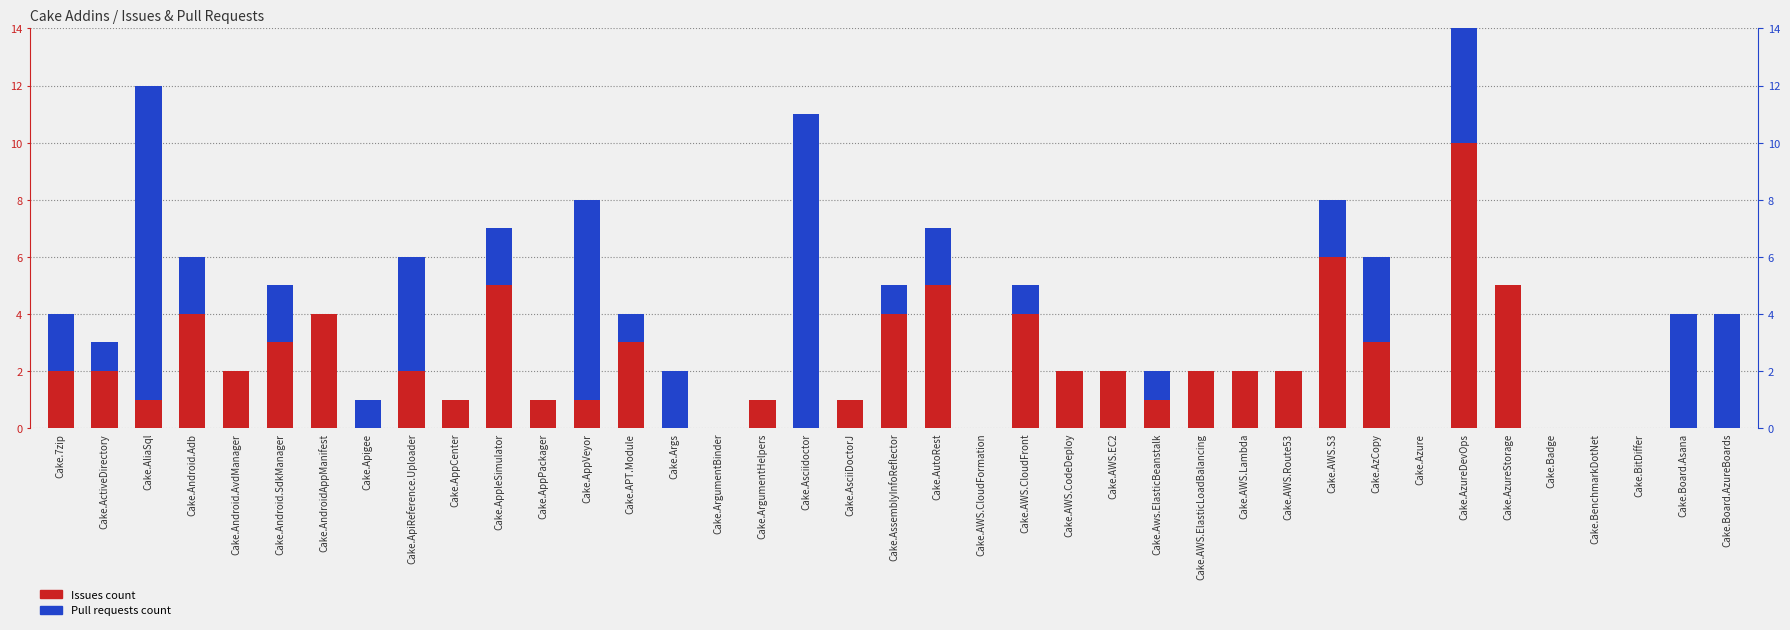

Between Cake.AppCenter and Cake.AWS.EC2, which series saw the biggest shift?

Issues count